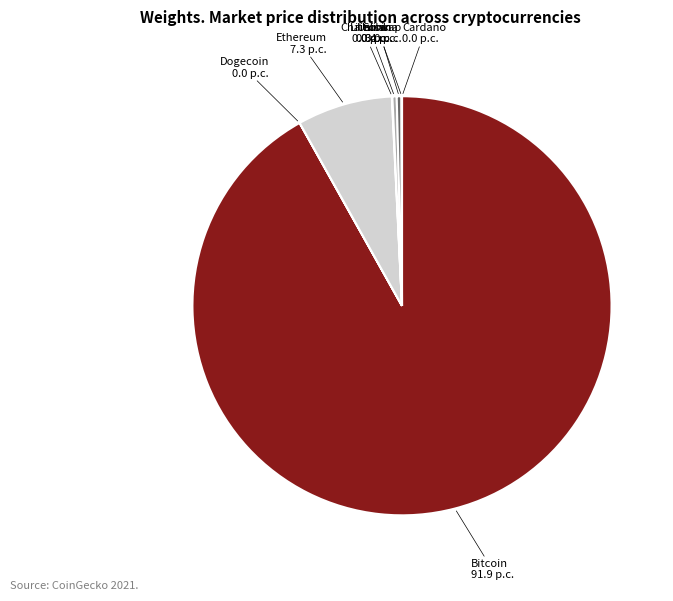

What is the largest slice in the pie chart?

Bitcoin